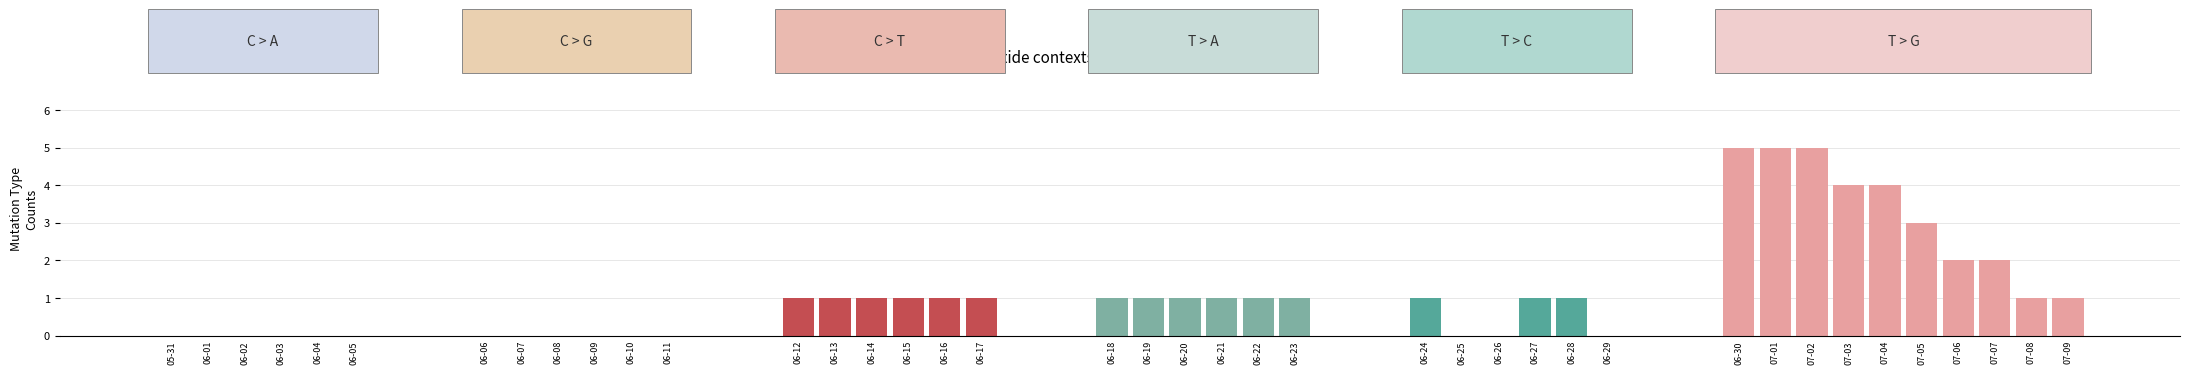

The ZH series shows -1 at 13. True or false?

False